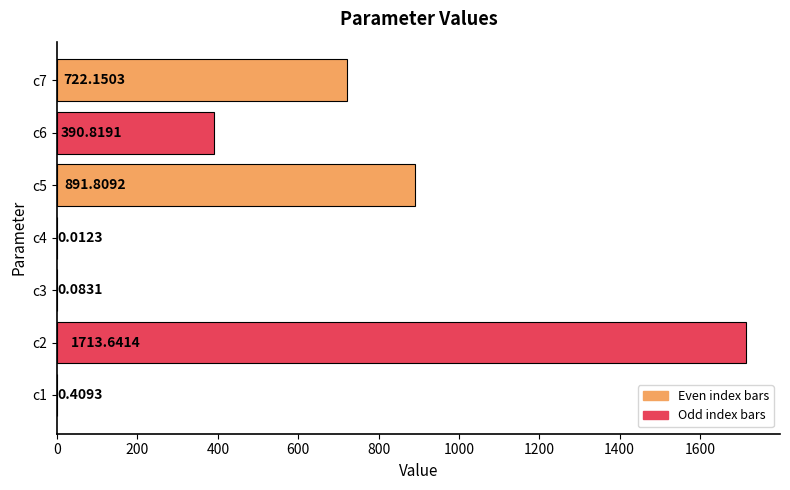

What is the sum of the values at c5 and c3?

891.9